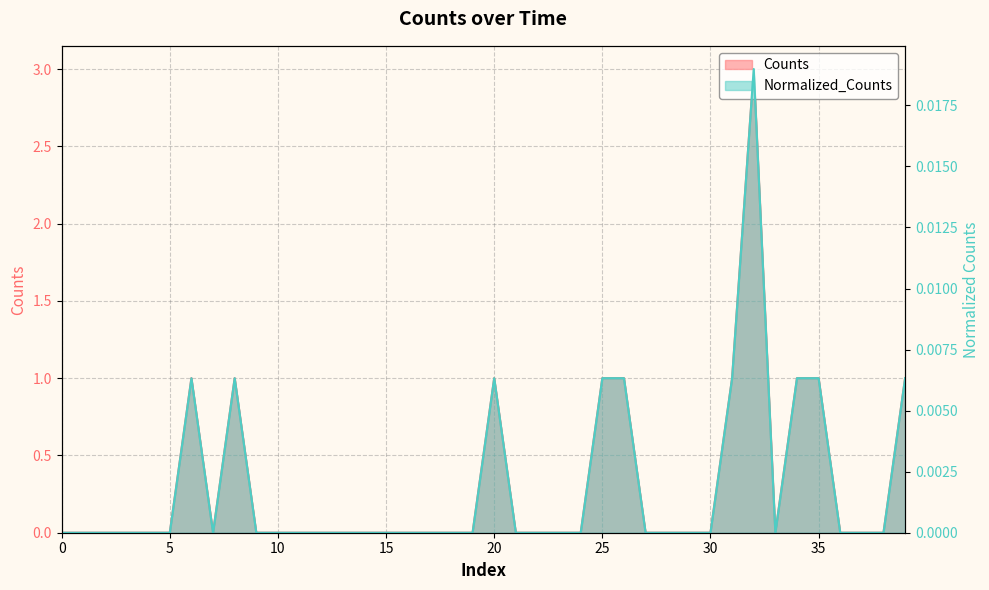

Which series has the largest range (max minus min)?

Counts